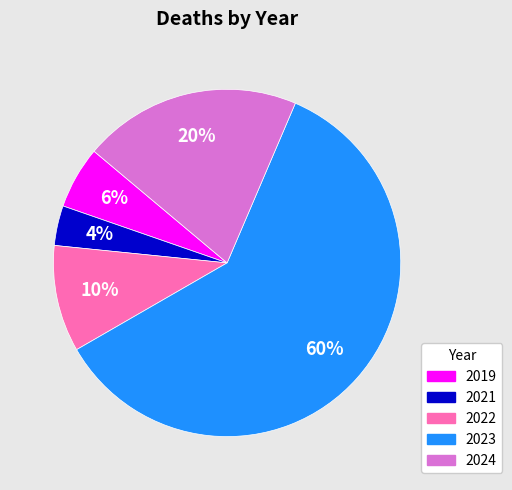

Which has a higher value, 2023 or 2019?

2023